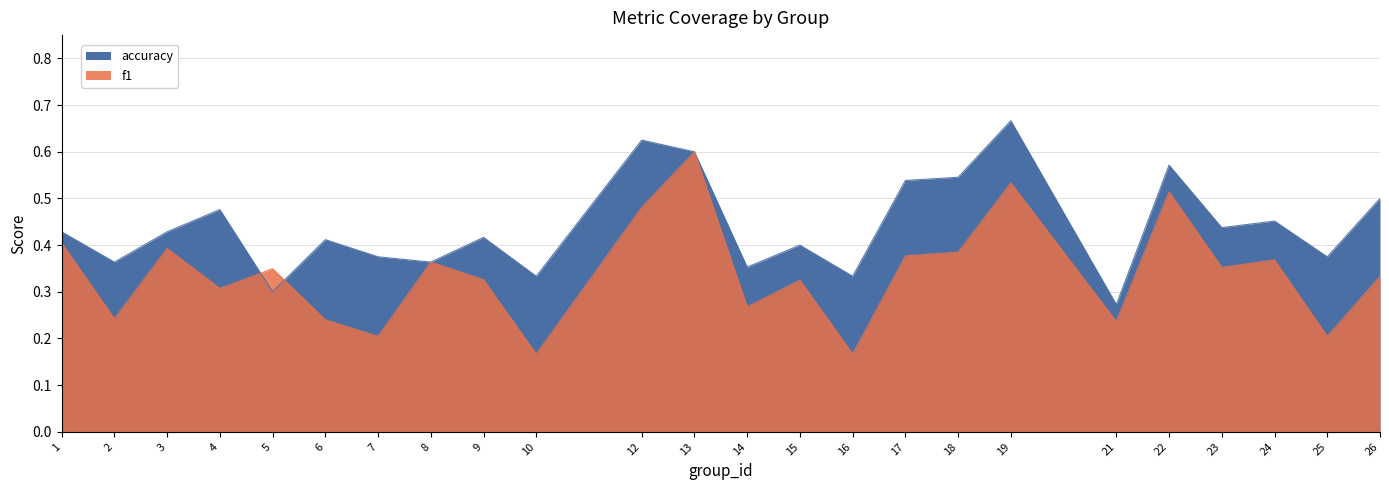

How many interior local valleys does the f1 series have?

9